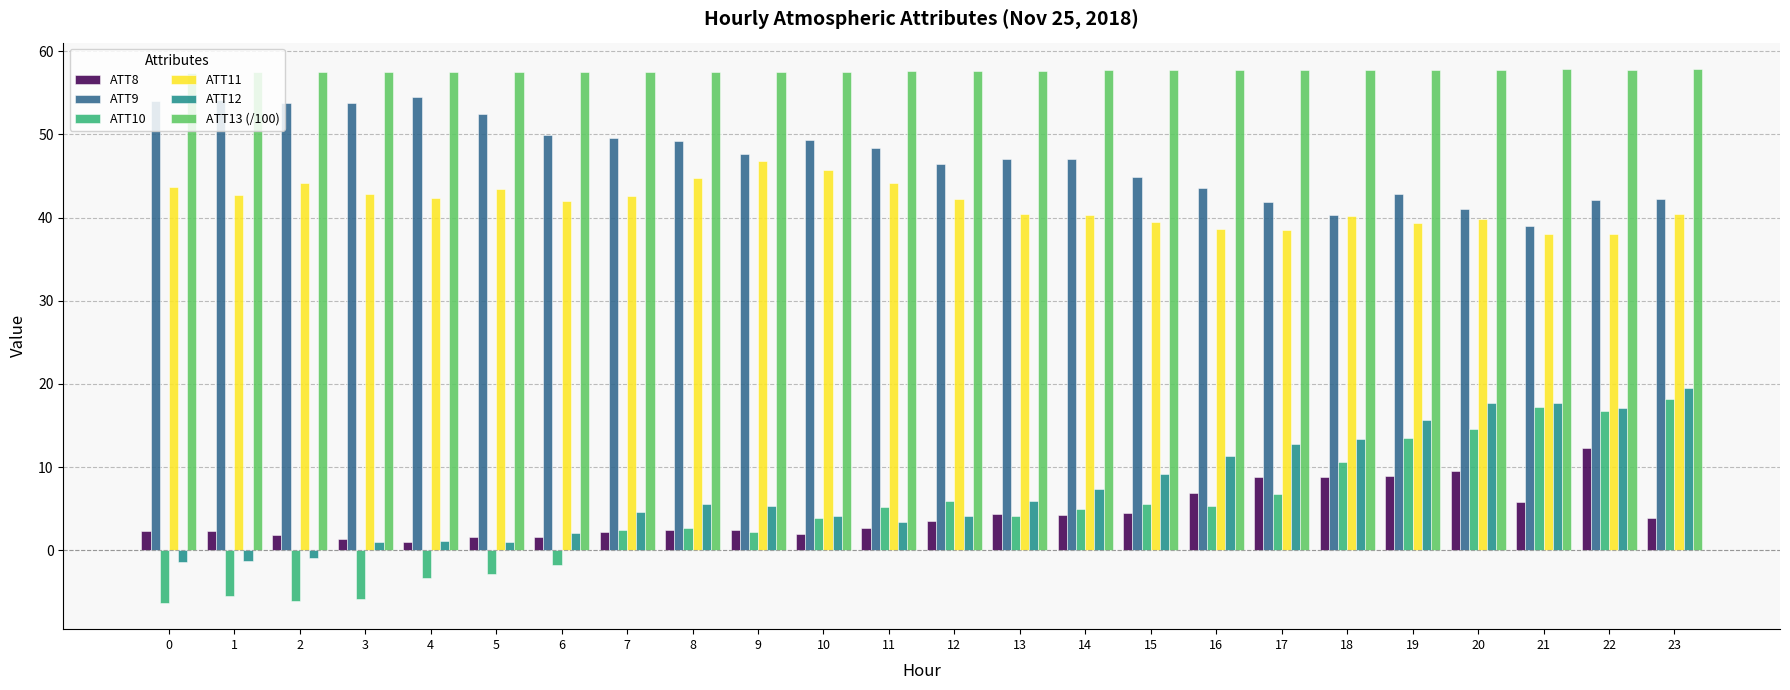

True or false: ATT8 has a value of 11.2 at 16.

False